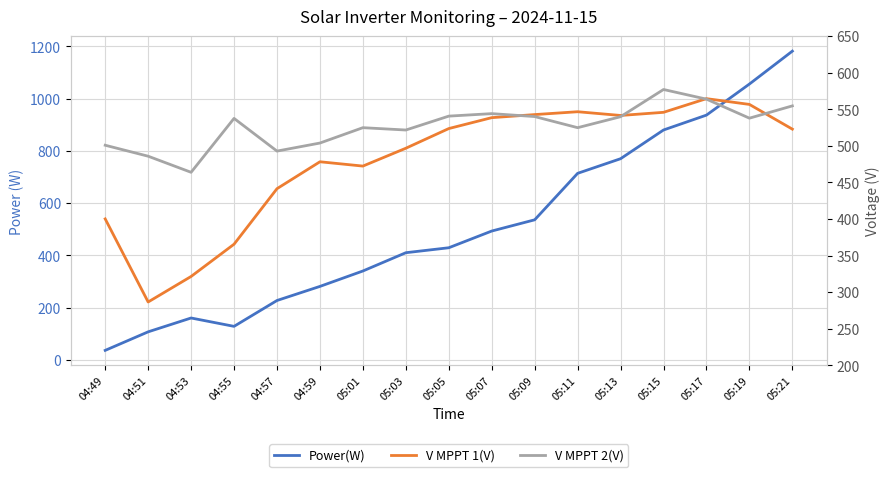

What is the label of the 10th point from the right?

05:03